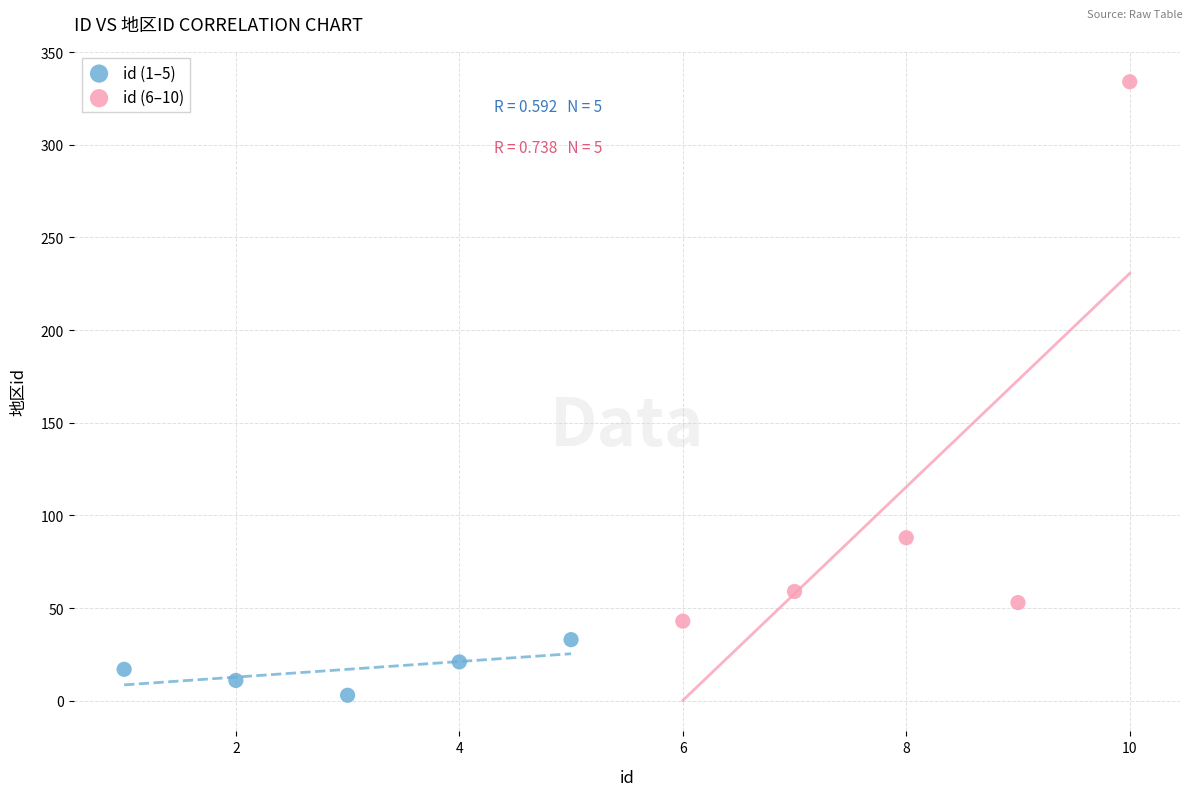

Which series reaches the maximum Y coordinate?

id (6–10)